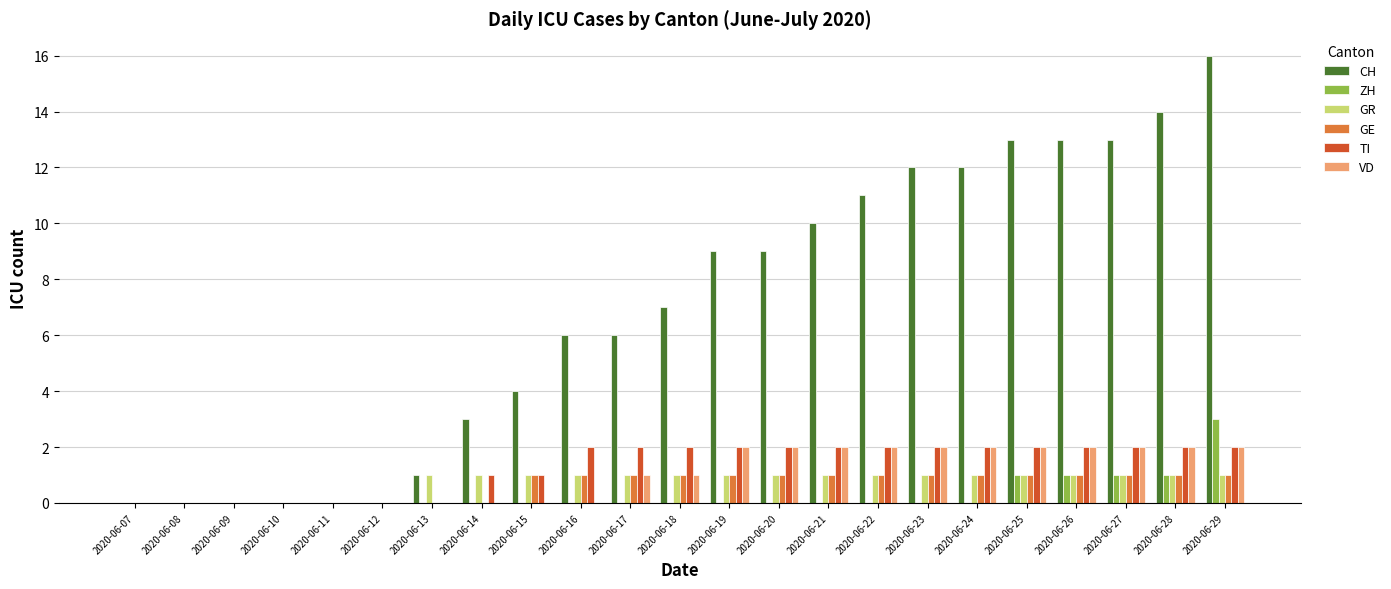

What is the sum of all ZH values?

7